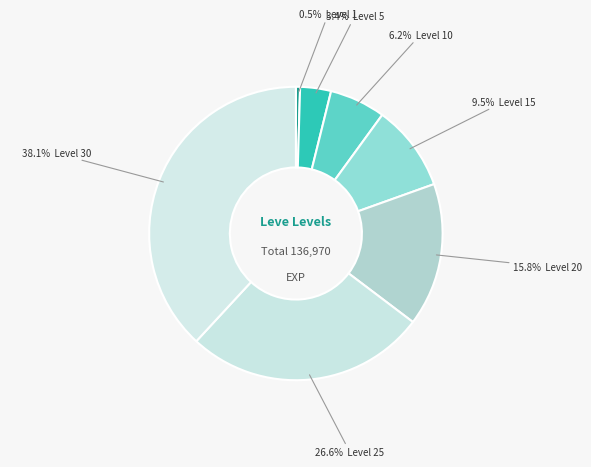

How many slices are in this pie chart?

7